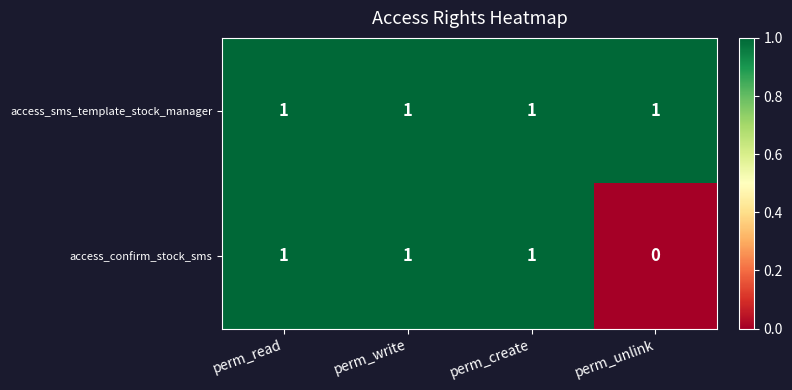

List the series in order of their overall mean, lowest first.

access_confirm_stock_sms, access_sms_template_stock_manager